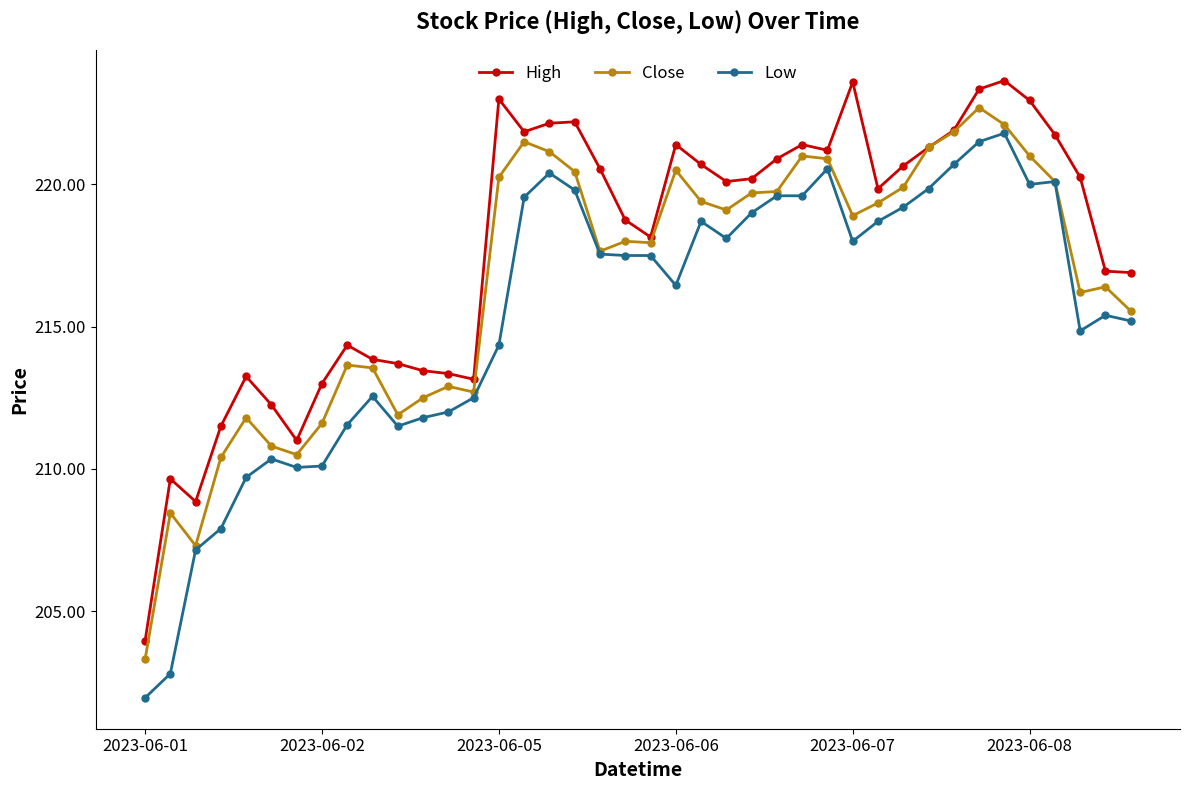

What is the value of the Close point at the 27th from the left?

221.0